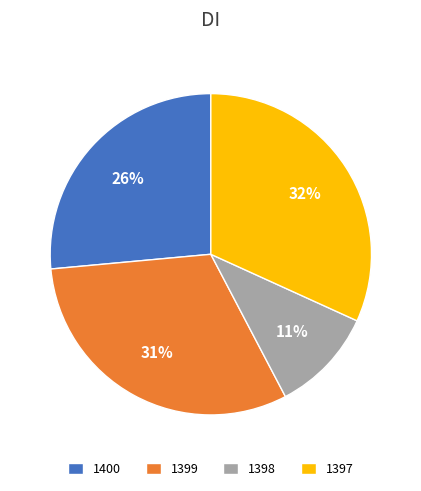

To the nearest percent, what is the combined percentage of 1400 and 1398?

37%